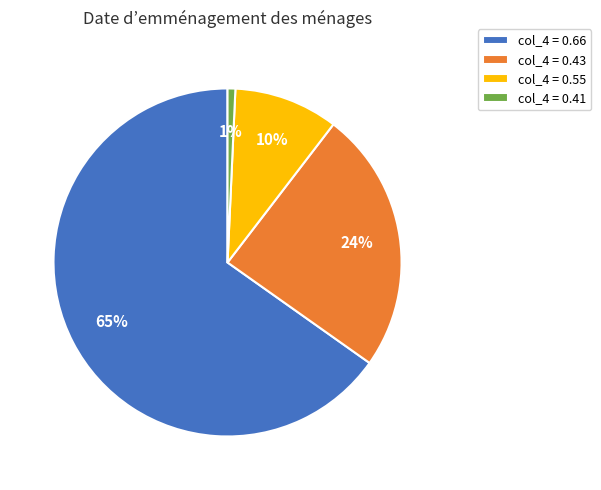

True or false: col_4 = 0.66 accounts for 71% of the total.

False